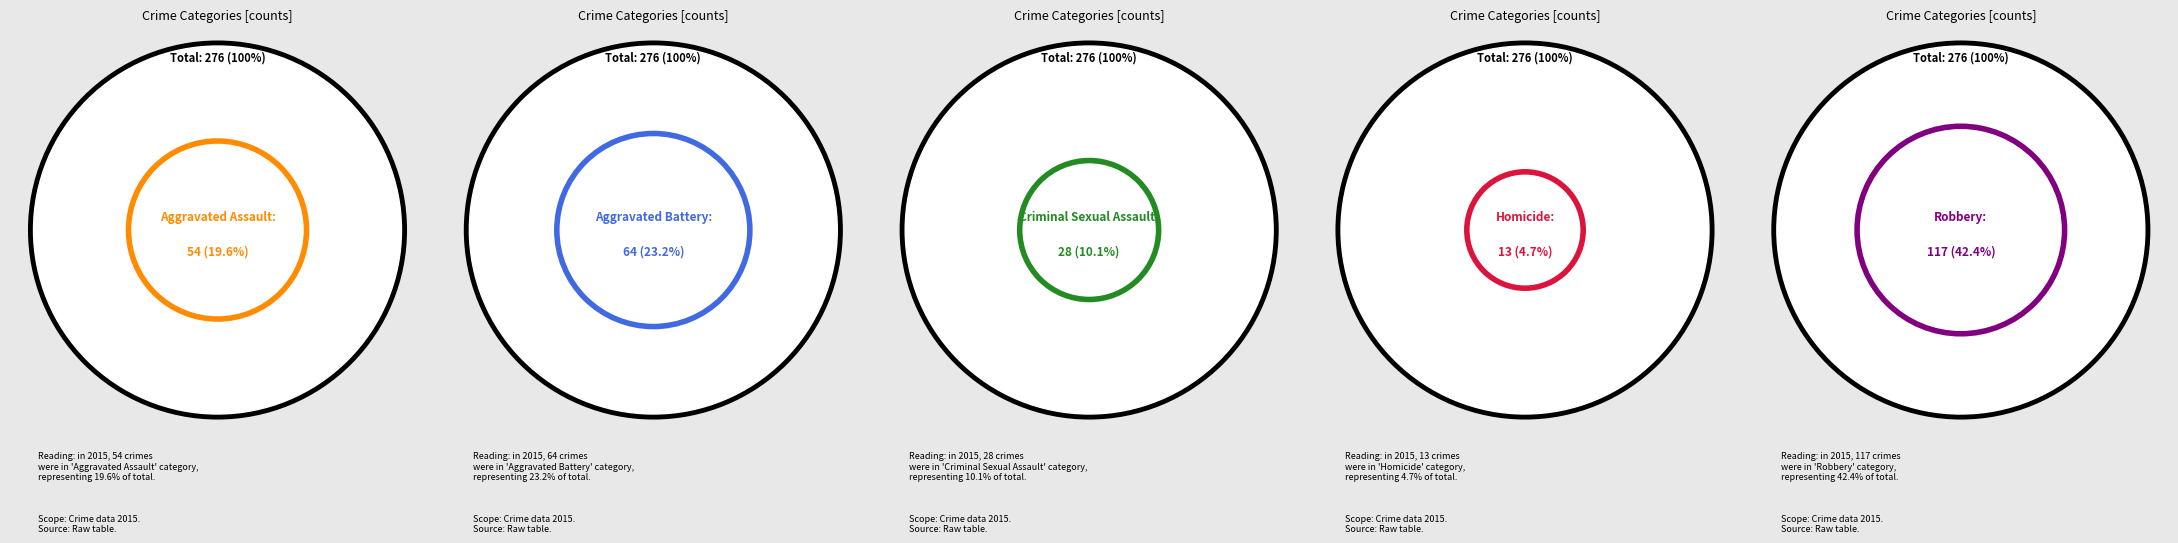

Between Aggravated Assault and Aggravated Battery, which is larger?

Aggravated Battery